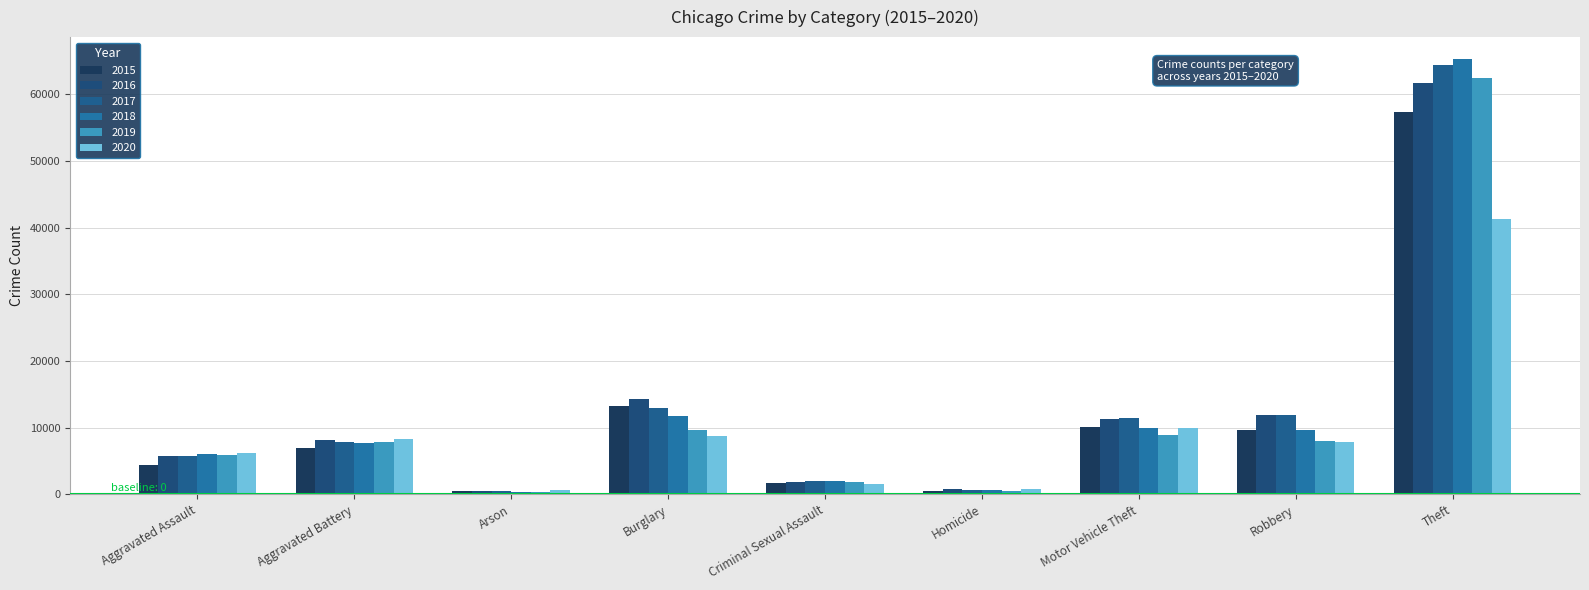

How many bars are there in total?

54